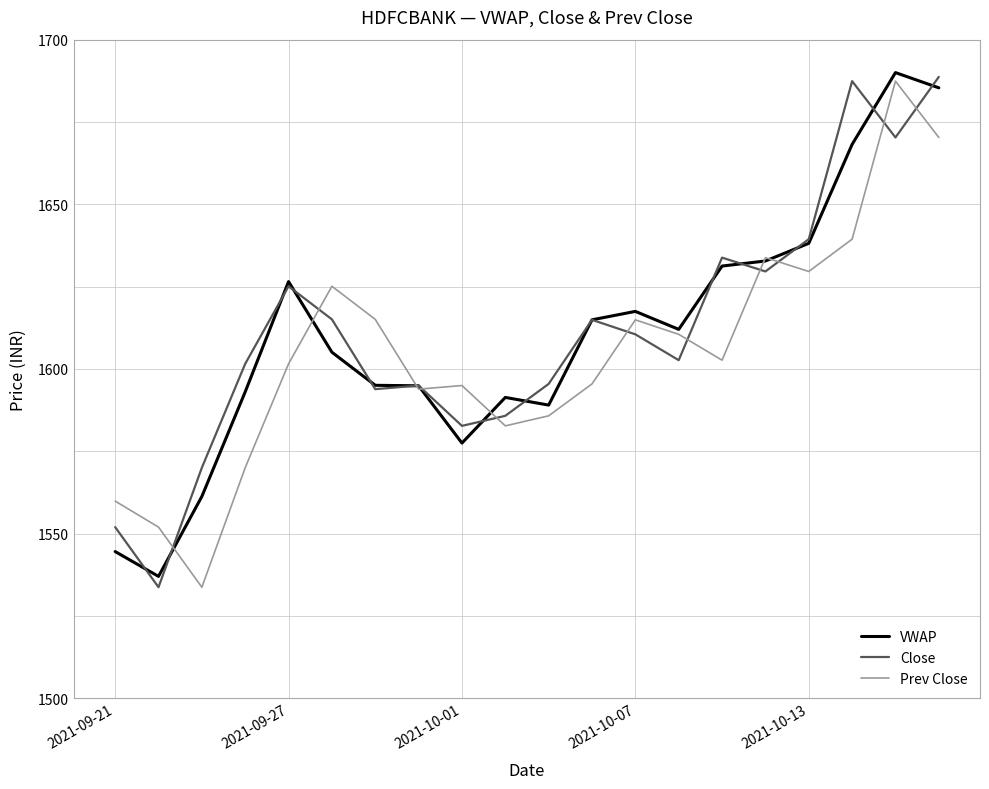

What is the maximum value for Prev Close?

1687.4